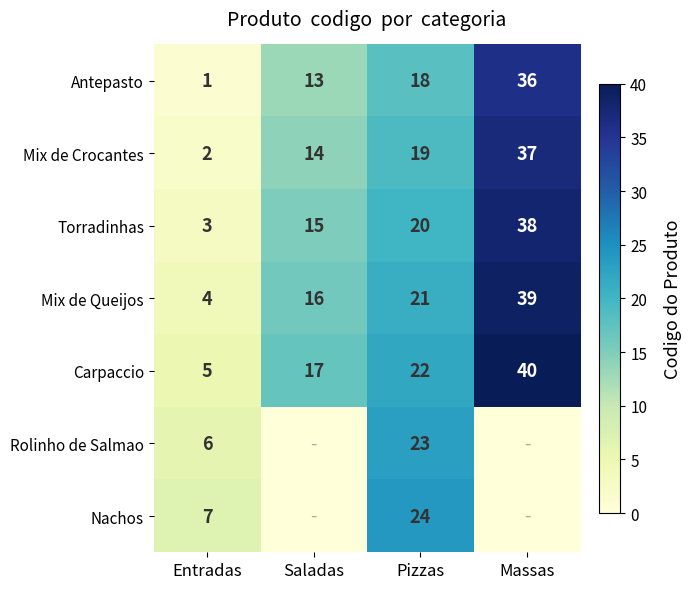

At which label is Carpaccio closest to 22?

Pizzas